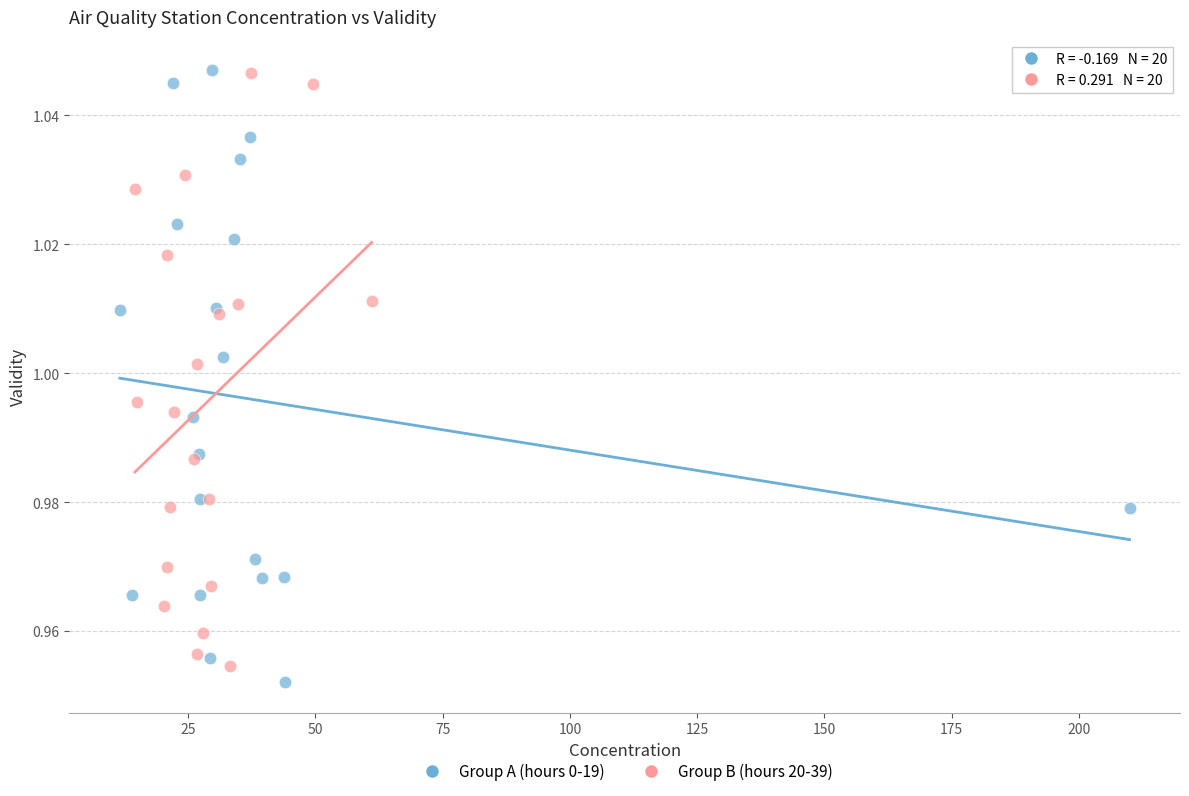

What are all the series names shown in the legend?

Group A (hours 0-19), Group B (hours 20-39)